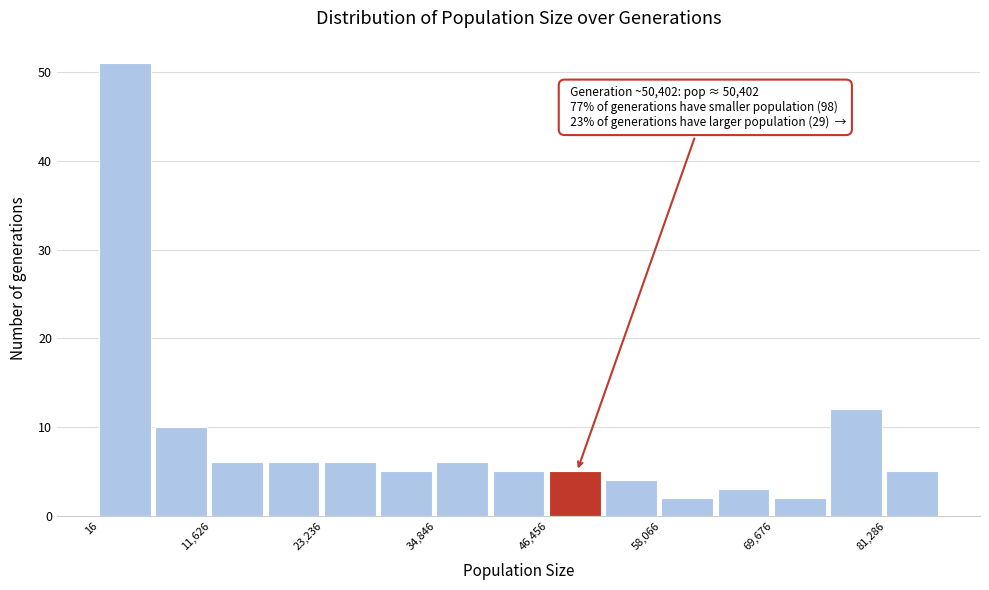

Around what value on the x-axis is the tallest bar? Give the approximate position of its centre, as read against the axis.

2000